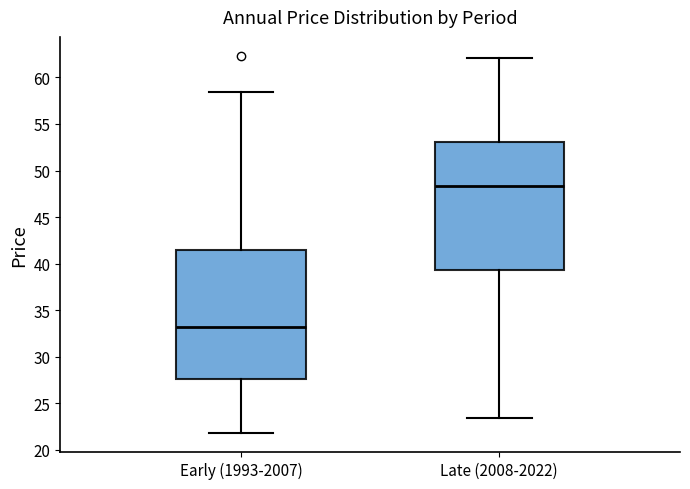

Reading left to right, transcribe this box plot: for each box, give where its median line is, the range the box spans, and where its two whiskers end, as read against the y-axis. The values are not printed on the chart, so give them approximately, as read against the axis.

Early (1993-2007): median 33.0, box 27.5 to 41.5, whiskers 22.0 to 58.5
Late (2008-2022): median 48.5, box 39.5 to 53.0, whiskers 23.5 to 62.0